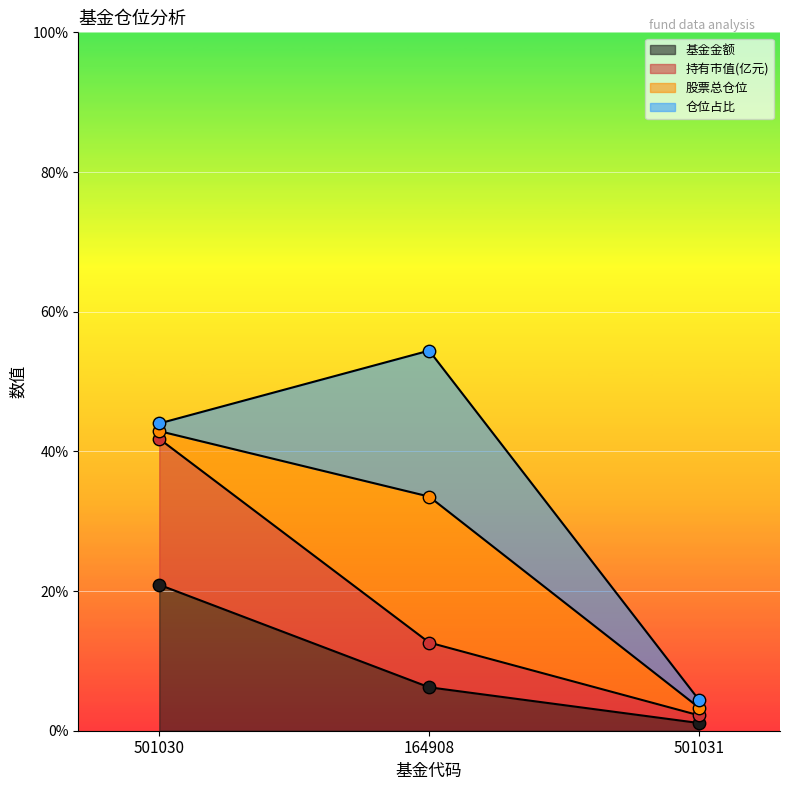

Which series contains the lowest Y value?

基金金额